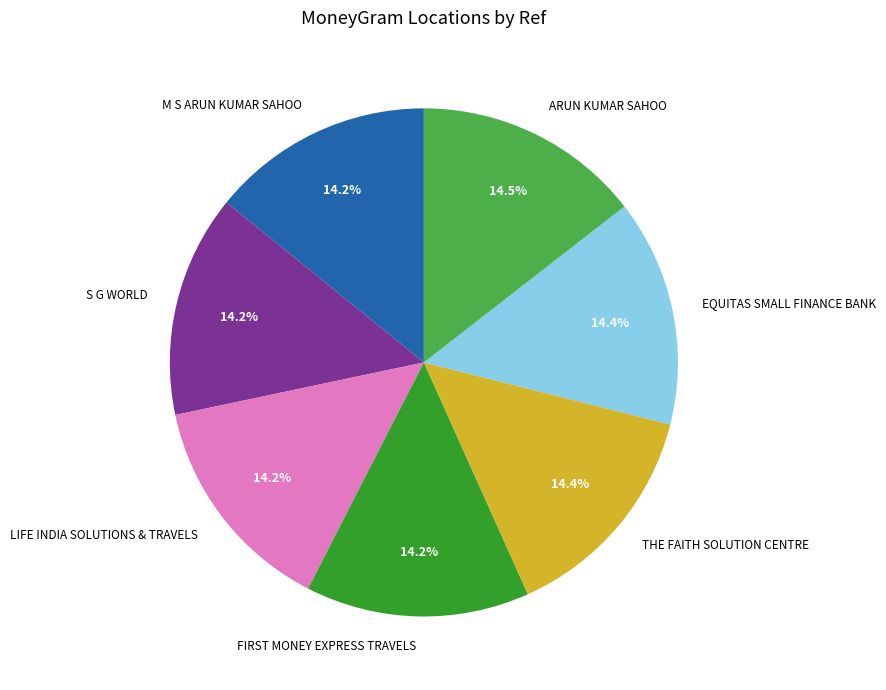

To the nearest percent, what portion does LIFE INDIA SOLUTIONS & TRAVELS represent?

14%